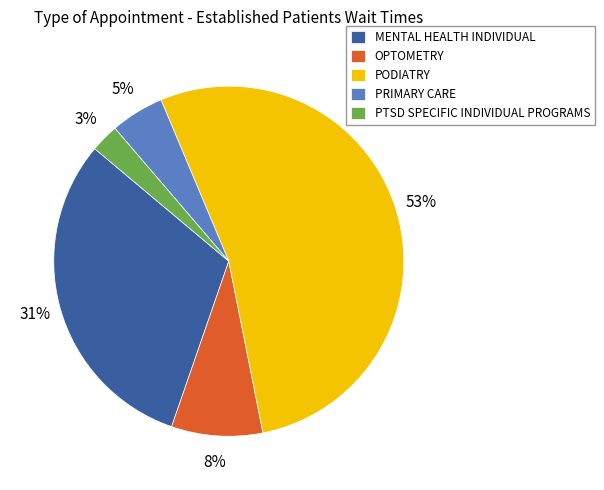

What is the majority slice?

PODIATRY